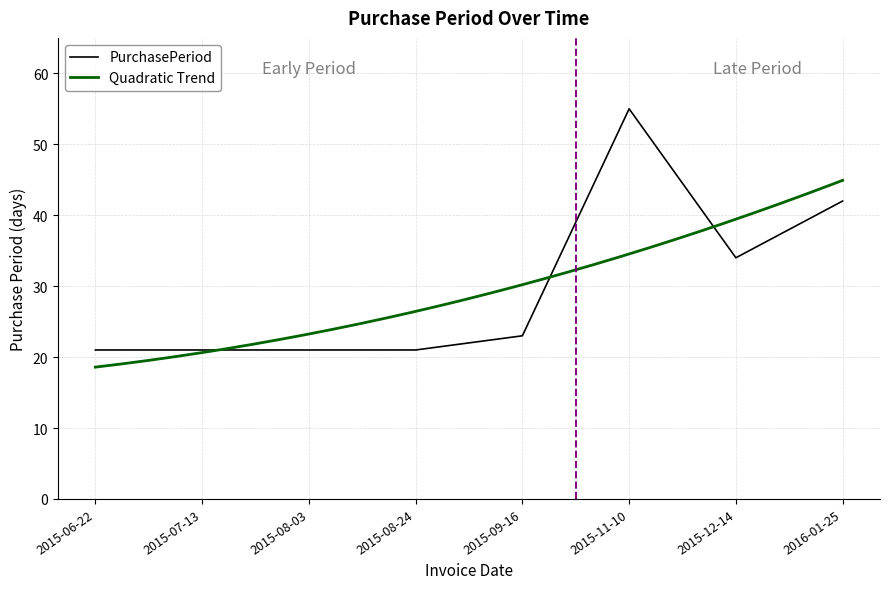

What is the value of the 3rd point from the left?

21